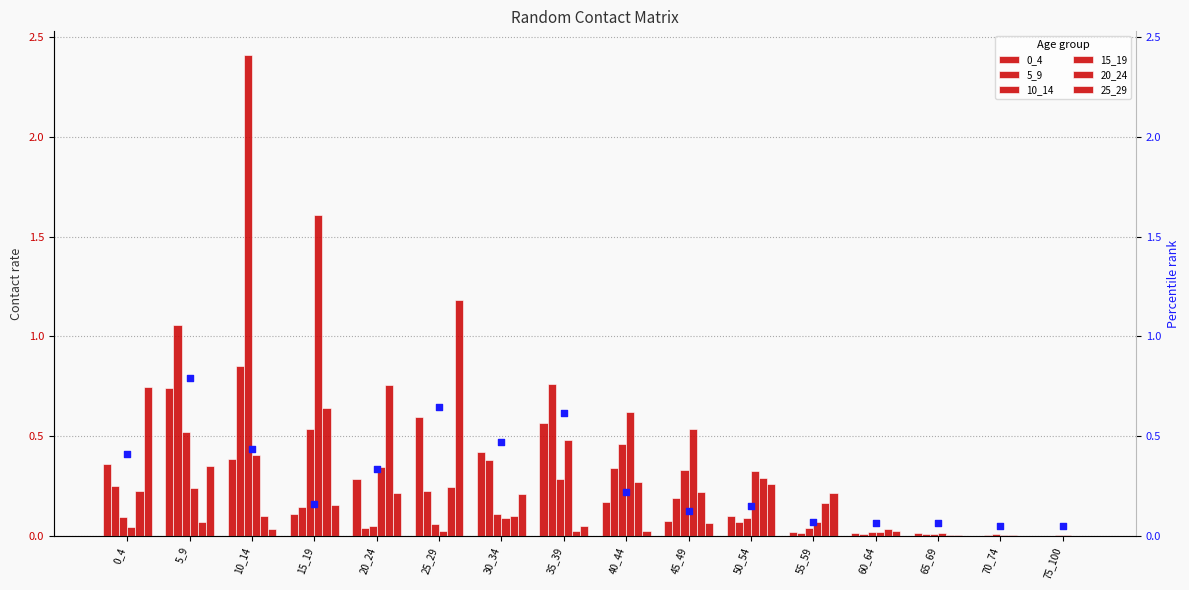

What is the total value across all series at 35_39?

2.2